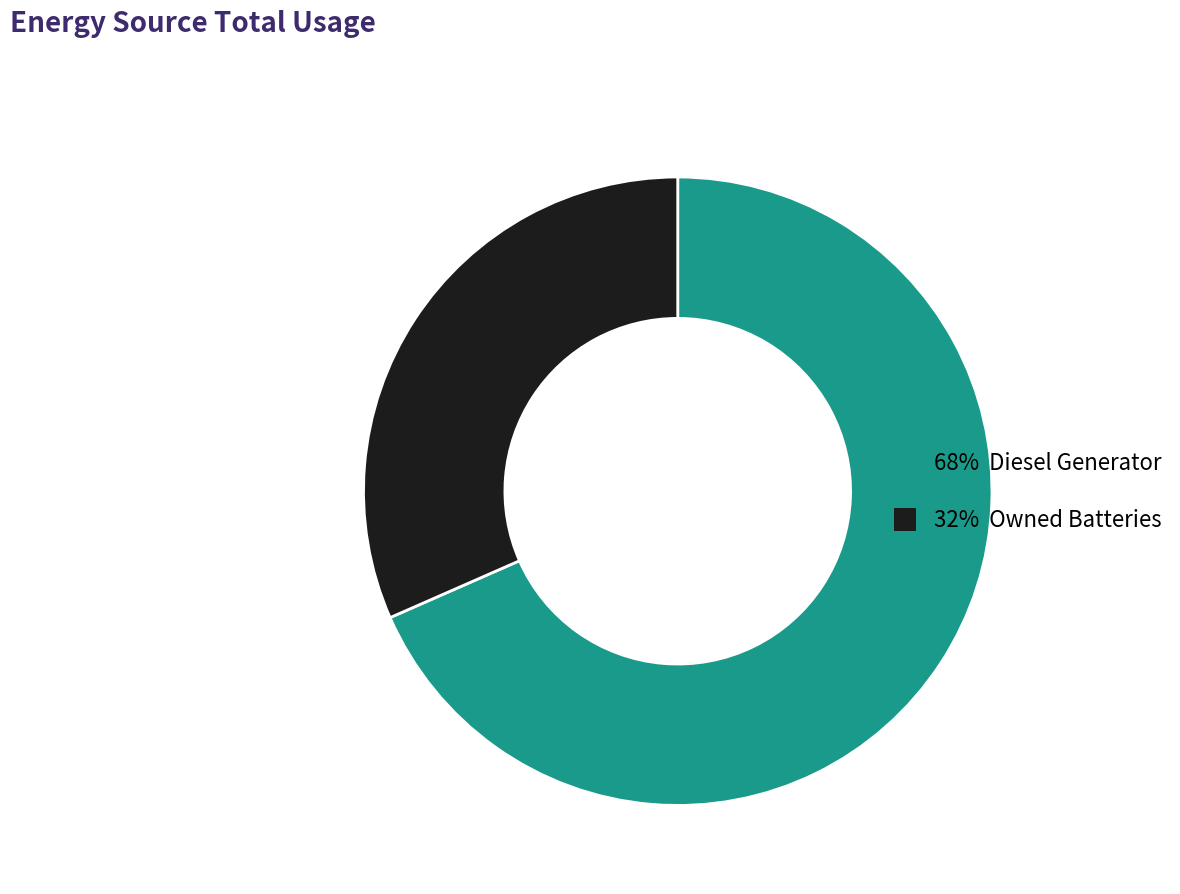

What is the majority slice?

Diesel Generator